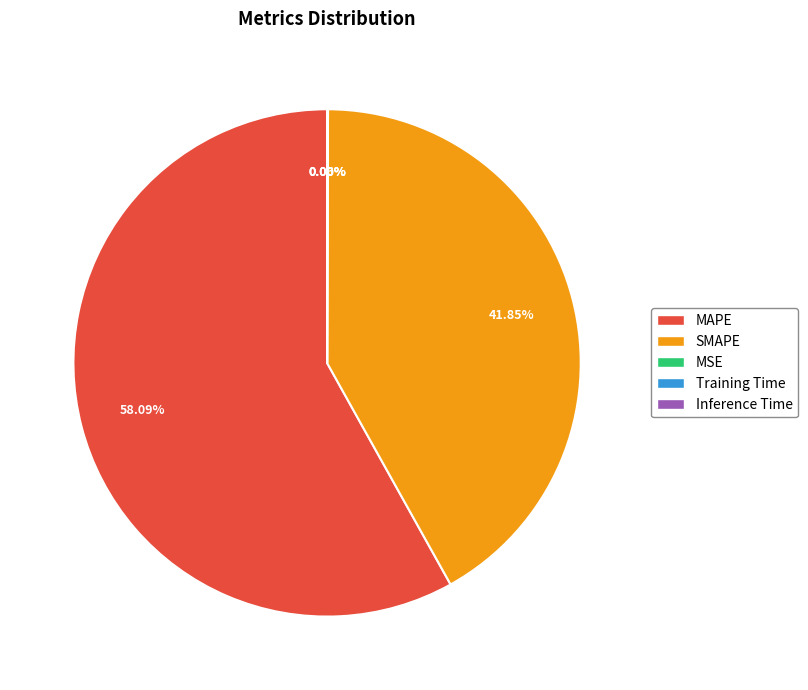

What is the majority slice?

MAPE